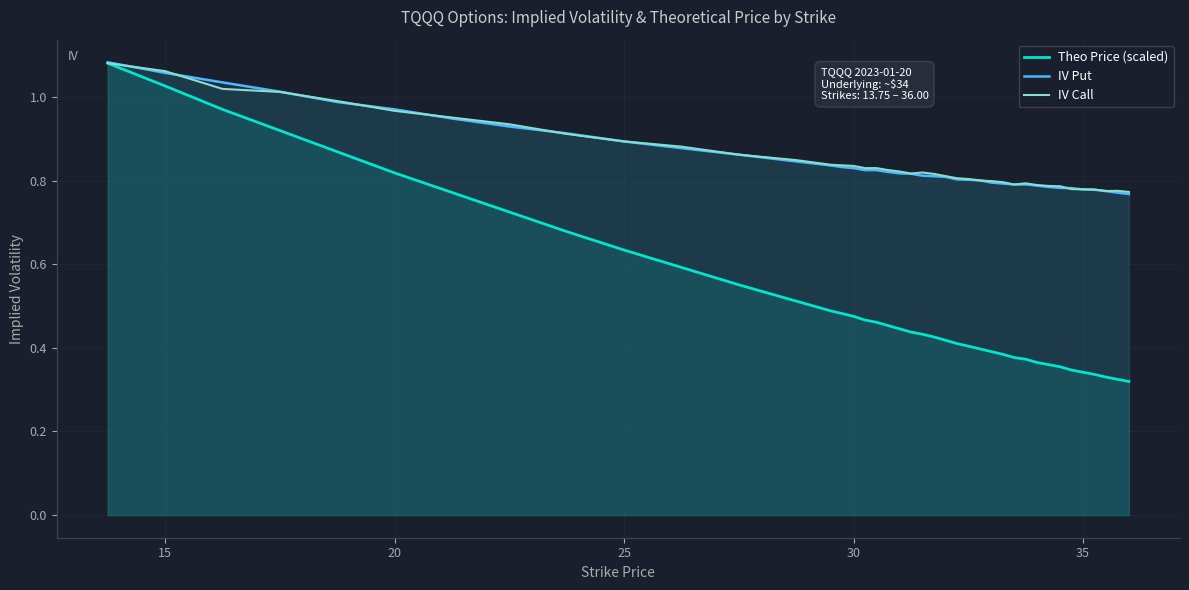

What is the value of the IV Put point at the 32nd from the left?

0.8